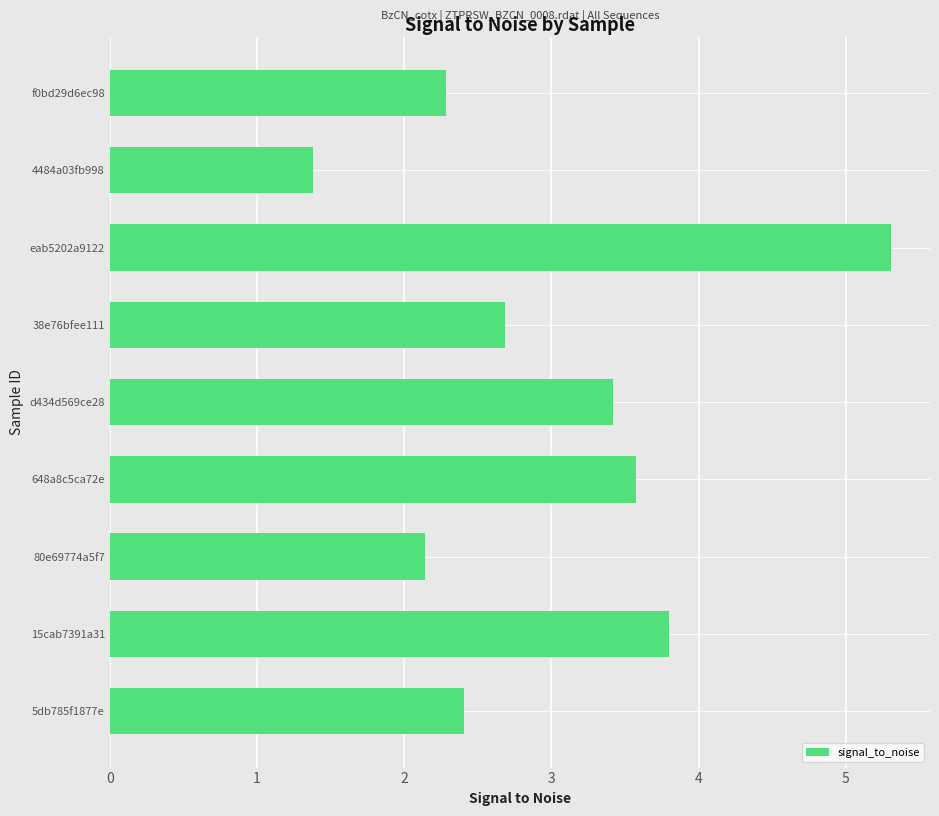

Is it true that the value at 5db785f1877e is 2.4?

True